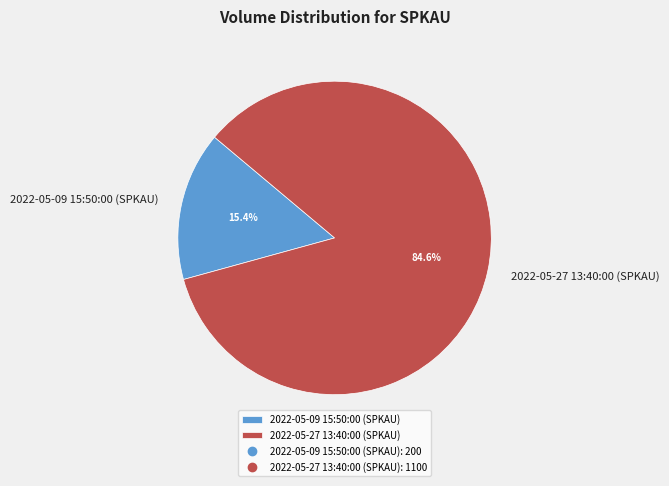

True or false: 2022-05-09 15:50:00 (SPKAU) accounts for 10% of the total.

False